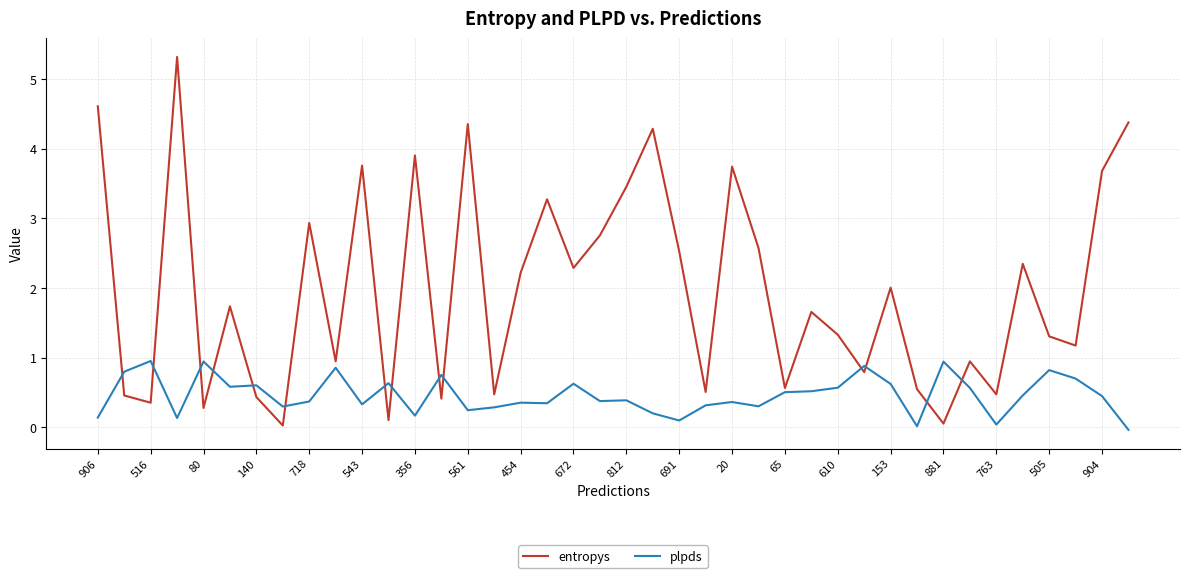

In plpds, how many points are lower than both neighbors (excluding endpoints)?

12